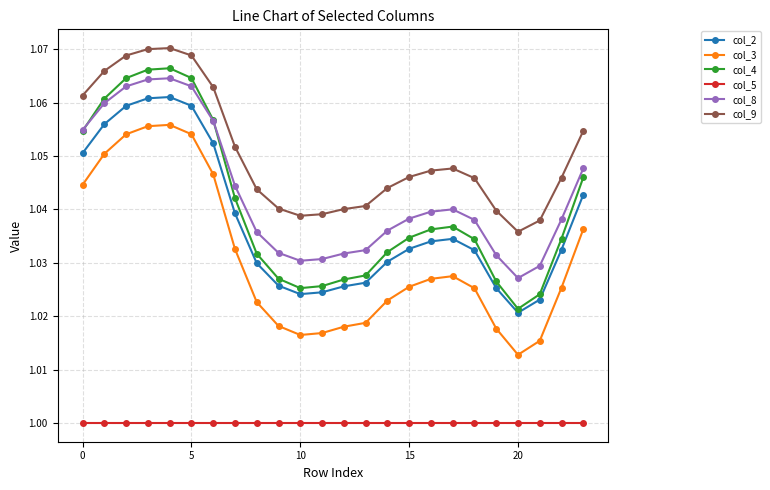

True or false: col_9 and col_5 cross at least once.

False